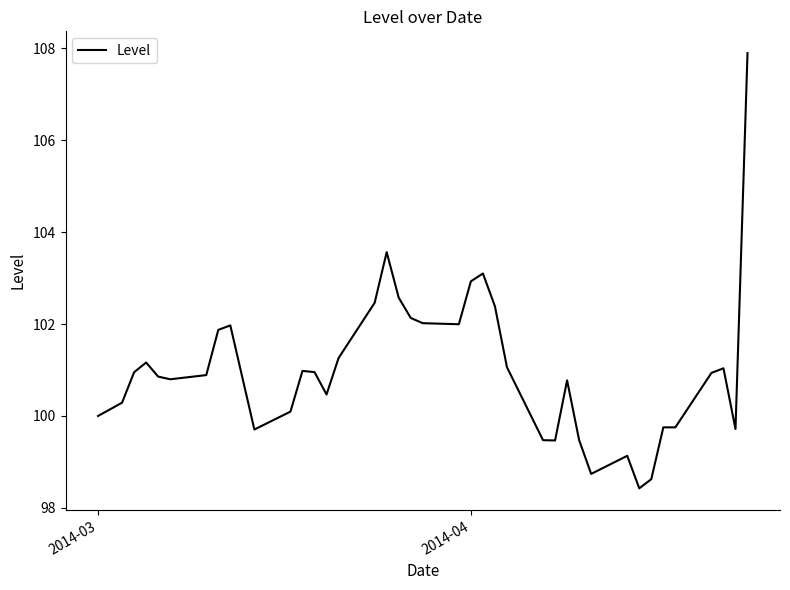

Does the chart display data point markers on the line(s)?

No